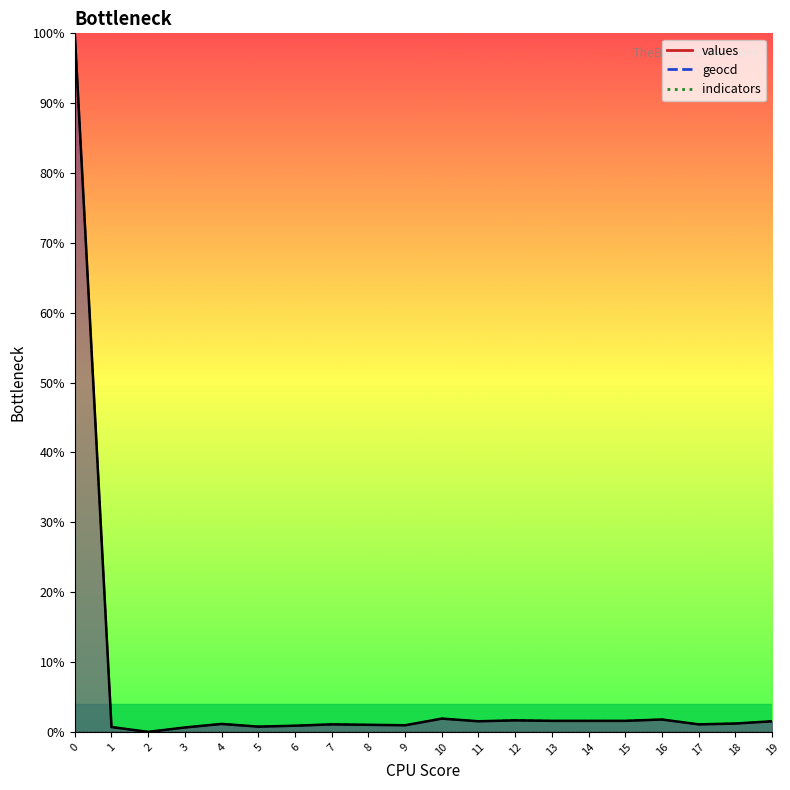

Which series has the largest total across all categories?

geocd